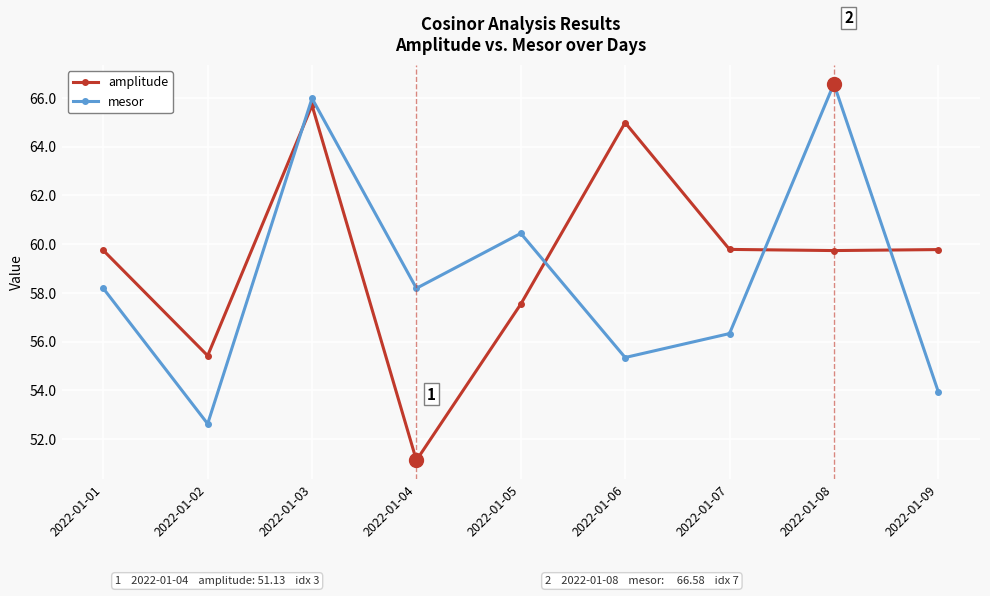

What is the value of the amplitude point at the 1st from the left?

59.7